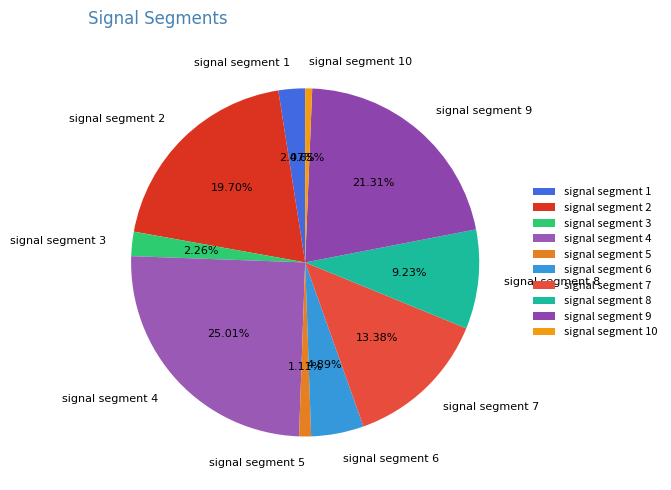

Does signal segment 5 represent more than half of the total?

No